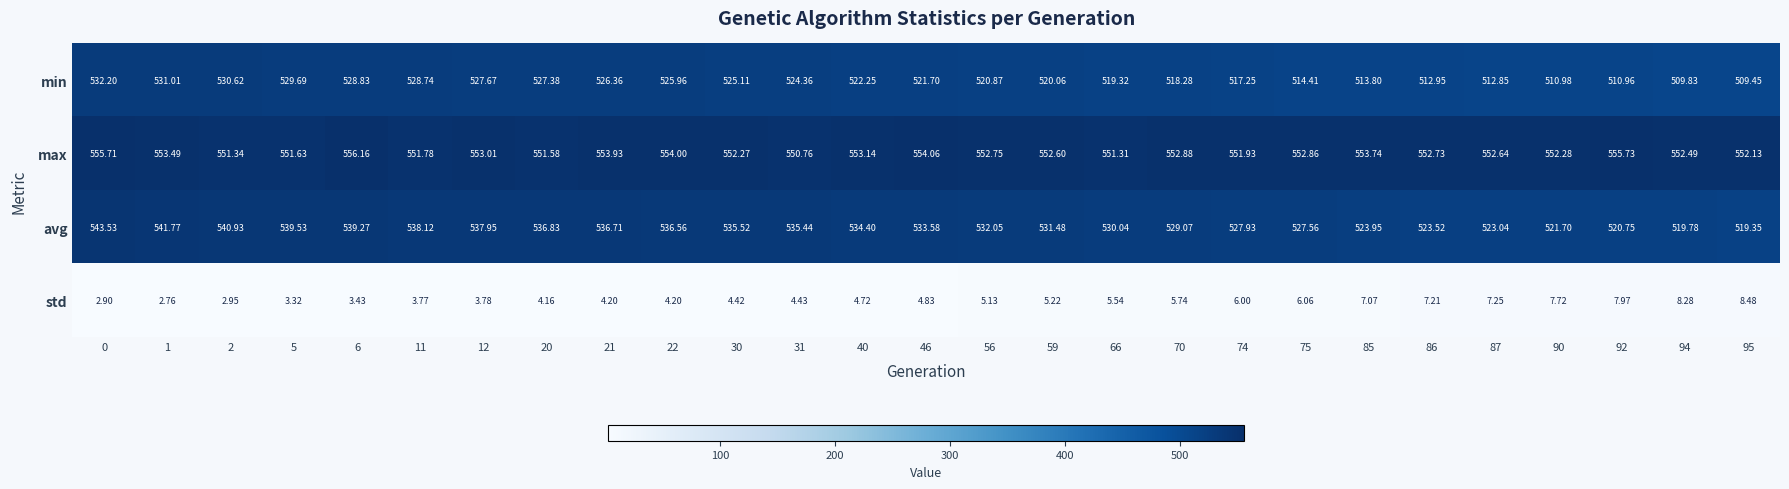

What is the total value across all series at 74?

1603.1